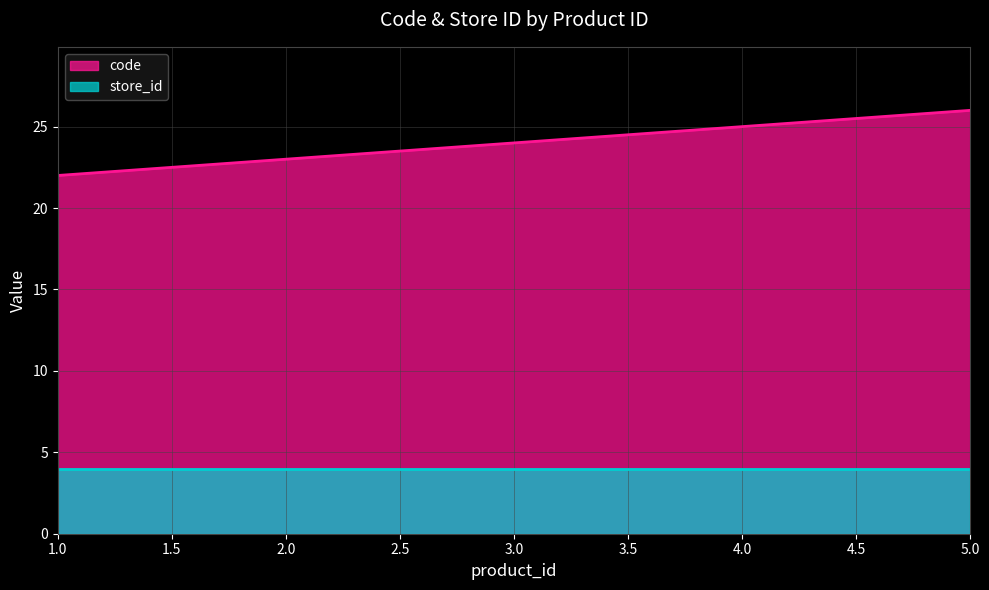

How many values are below 24?

2